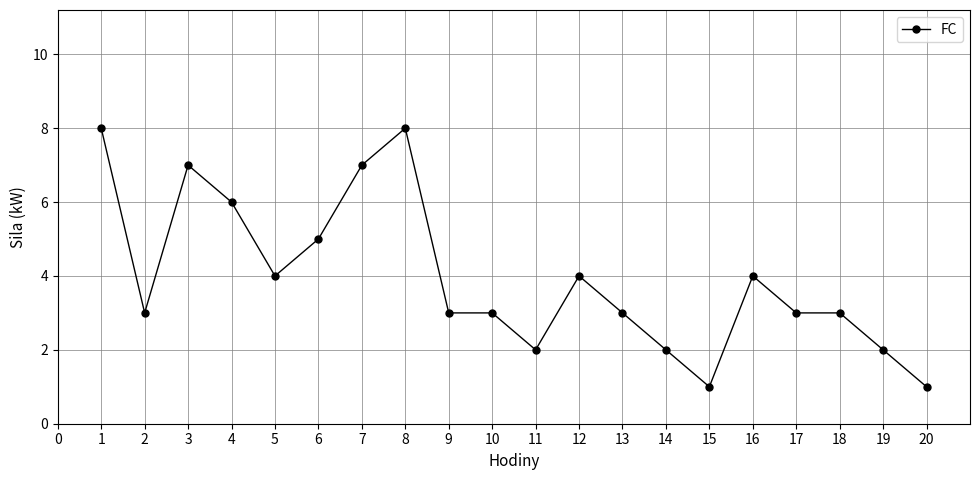

What is the sum of all values?

79